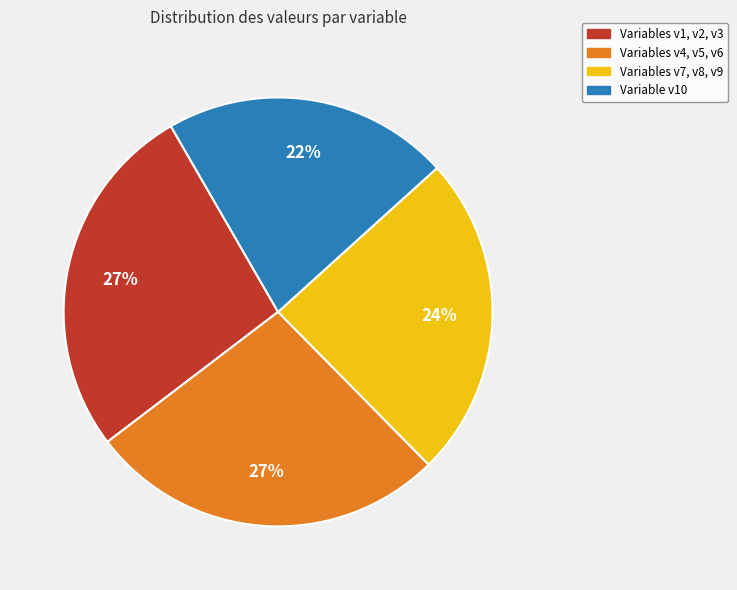

What percentage is the Variables v7, v8, v9 slice, to the nearest percent?

24%